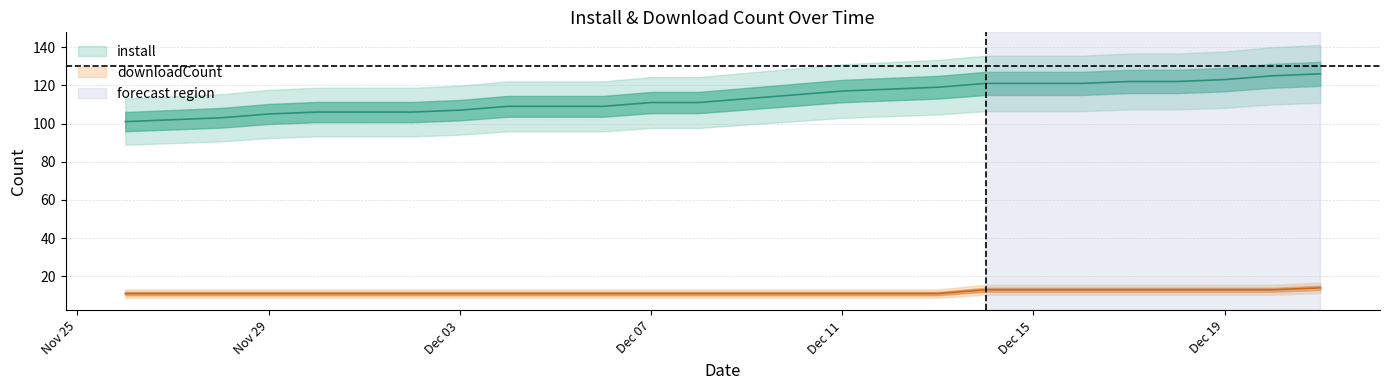

What is the average value of the install series?

113